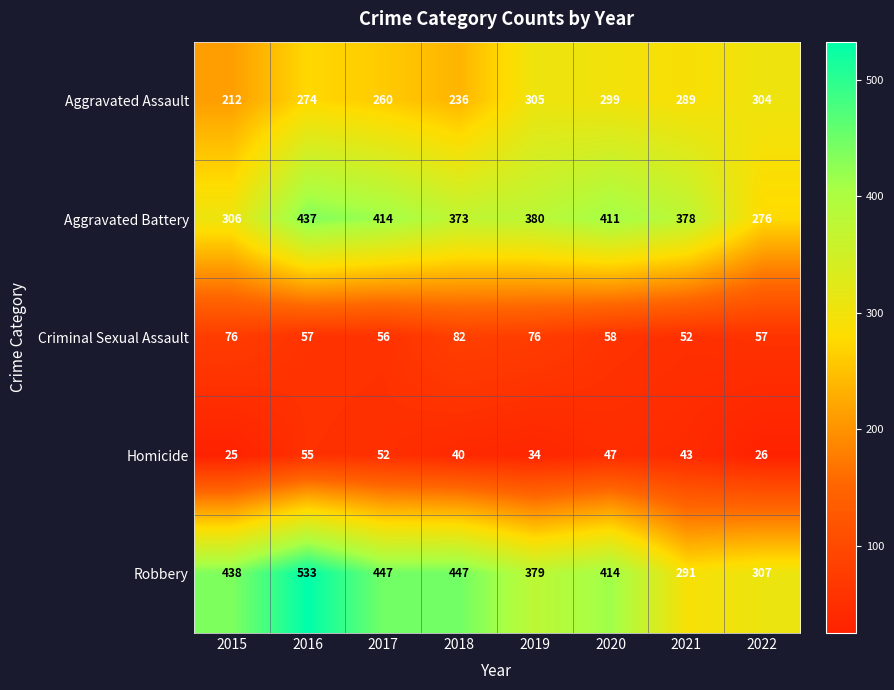

The value of Aggravated Battery at 2017 is 201. True or false?

False